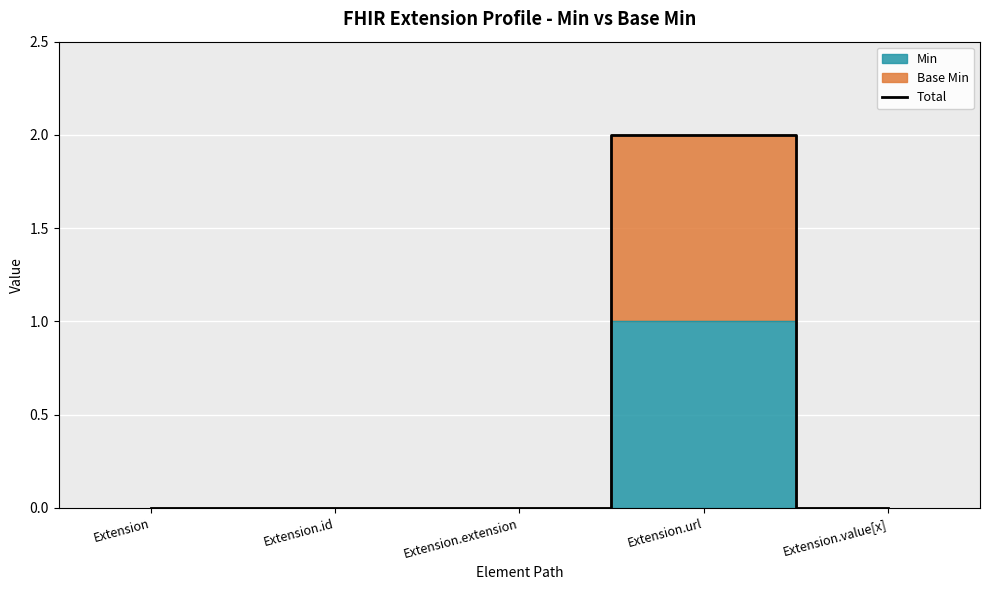

What is the maximum value shown in the chart?

2